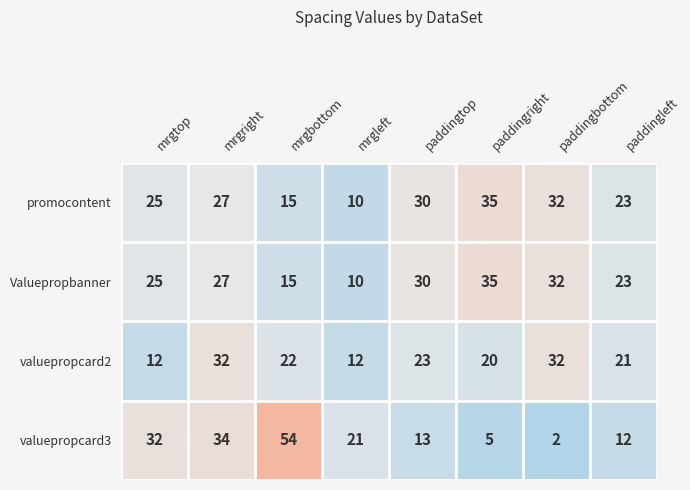

The valuepropcard2 series shows 20 at paddingright. True or false?

True